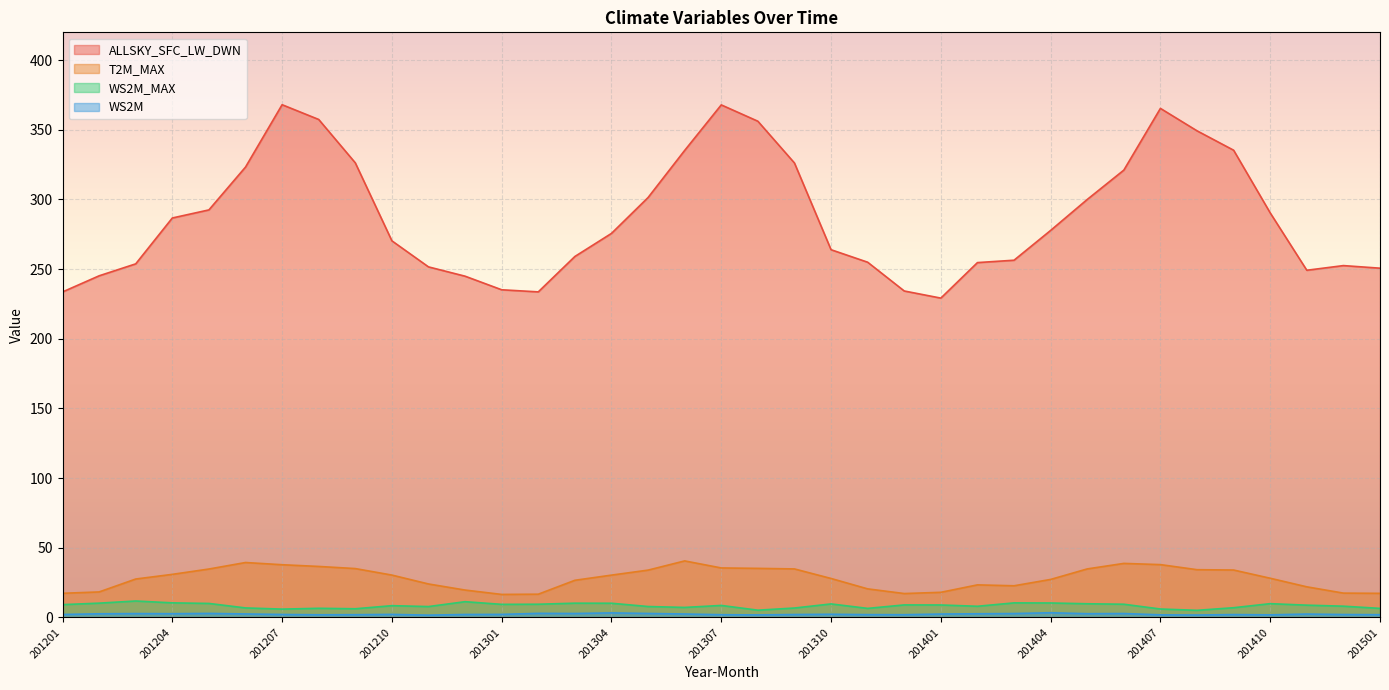

List the labels in order of WS2M value, smallest first.

201211, 201408, 201308, 201407, 201410, 201208, 201307, 201209, 201312, 201501, 201311, 201409, 201309, 201412, 201201, 201207, 201212, 201210, 201301, 201310, 201411, 201401, 201306, 201206, 201202, 201402, 201204, 201405, 201203, 201403, 201406, 201303, 201305, 201205, 201302, 201304, 201404